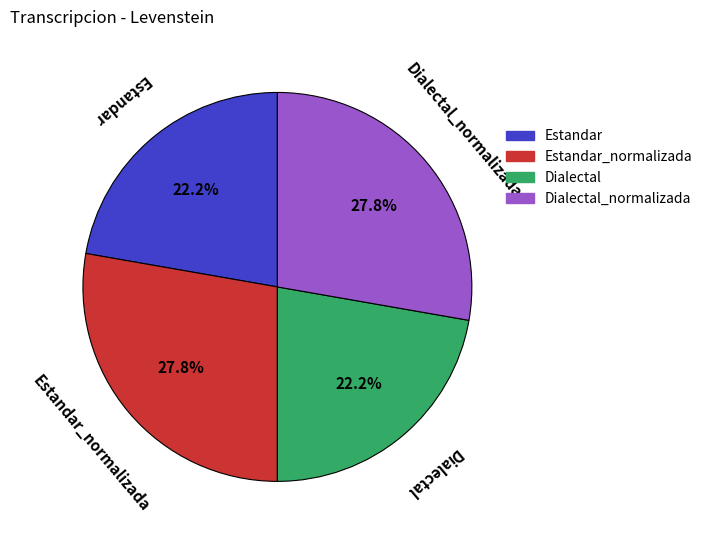

What is the ratio of the value at Dialectal to the value at Estandar_normalizada?

0.8